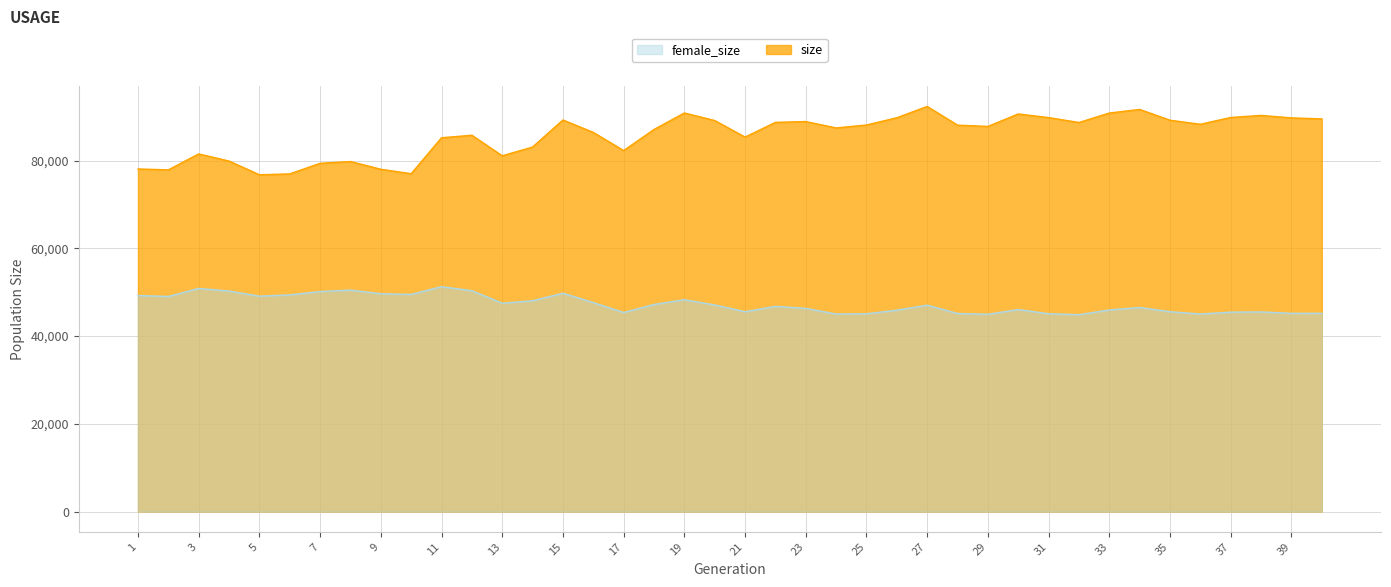

What is the highest value of the female_size series?

51250